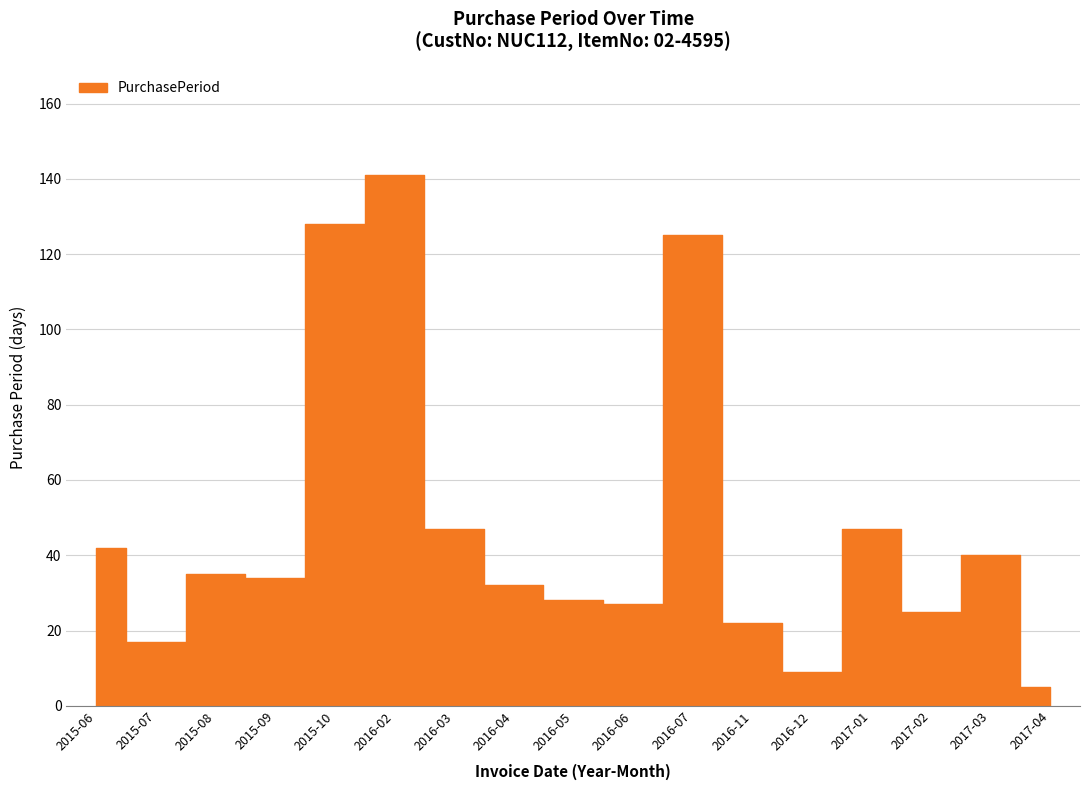

What is the difference between the maximum and second lowest values?

132